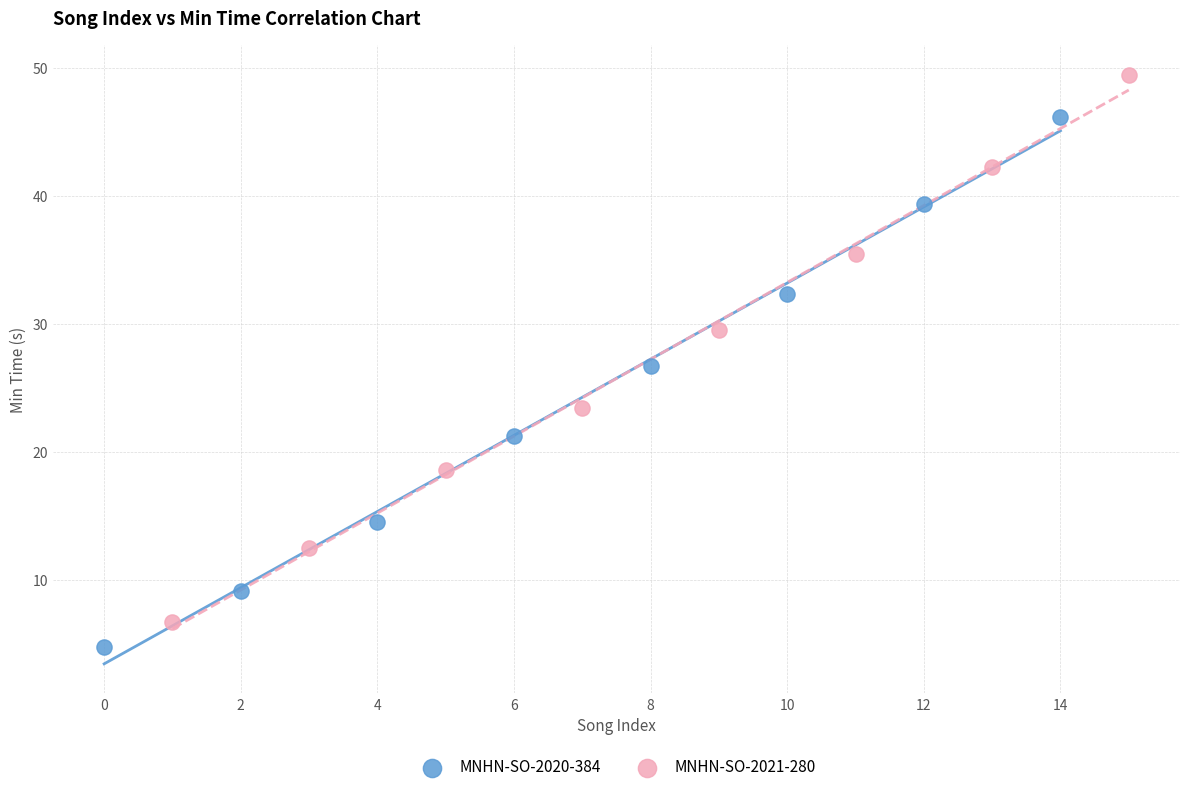

Which series contains the highest Y value?

MNHN-SO-2021-280